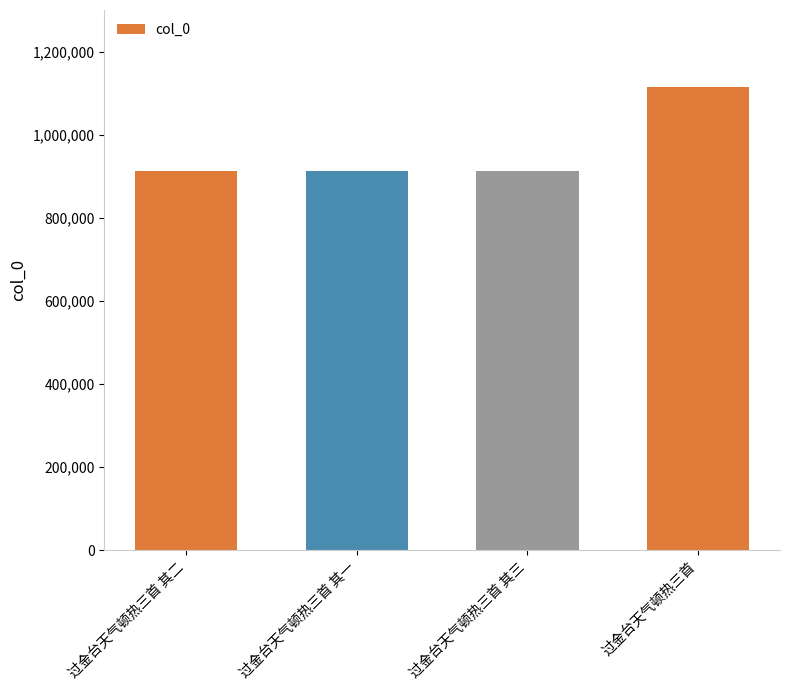

At which category does the chart reach its peak across all series?

过金台天气顿热三首